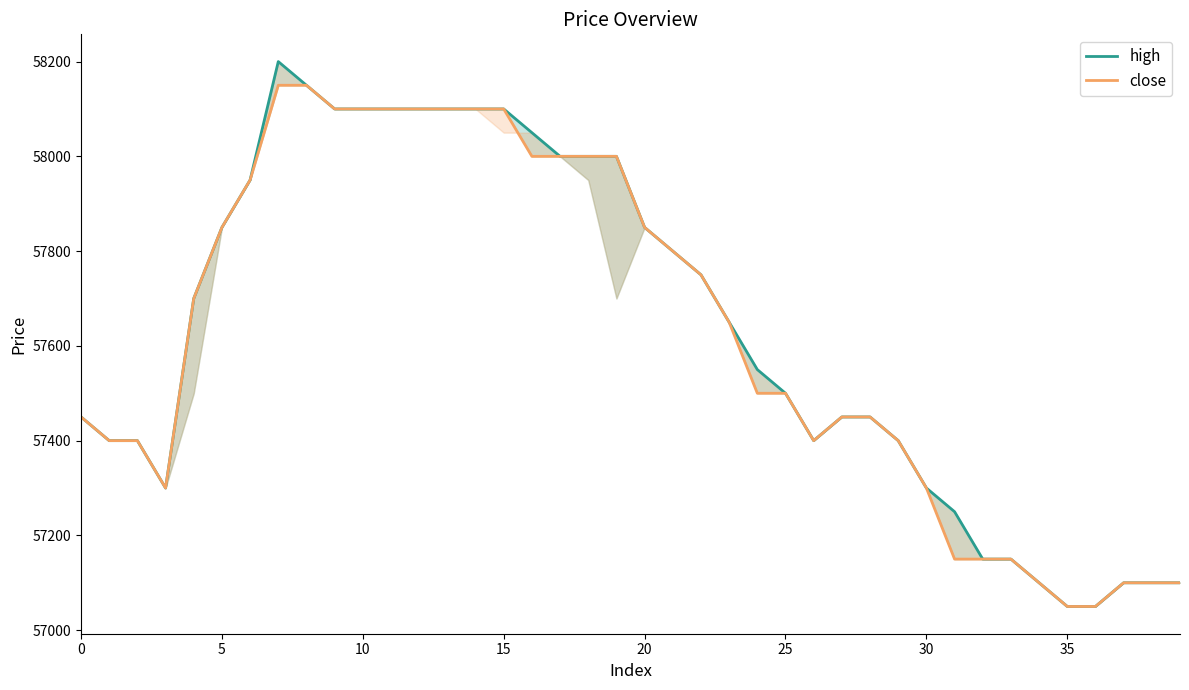

List the series in order of their overall mean, highest first.

high, close